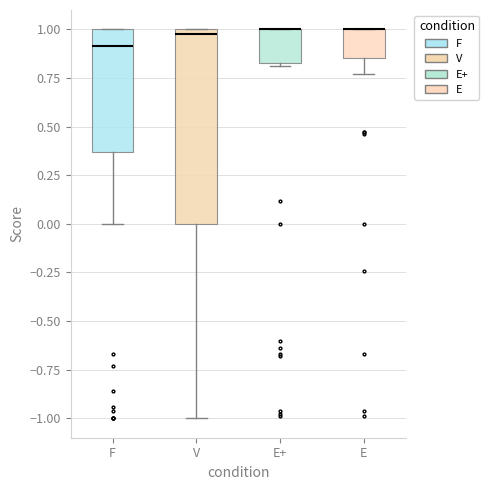

Reading left to right, read every box against the y-axis: the position of its median line, the range the box covers, and the ends of its whiskers. The values are not printed on the chart, so give them approximately, as read against the axis.

F: median 0.90, box 0.35 to 1.00, whiskers 0.00 to 1.00
V: median 1.00 (just below the box's upper edge), box 0.00 to 1.00, whiskers -1.00 to 1.00
E+: median 1.00 (drawn on the box's upper edge), box 0.85 to 1.00, whiskers 0.80 to 1.00
E: median 1.00 (drawn on the box's upper edge), box 0.85 to 1.00, whiskers 0.75 to 1.00